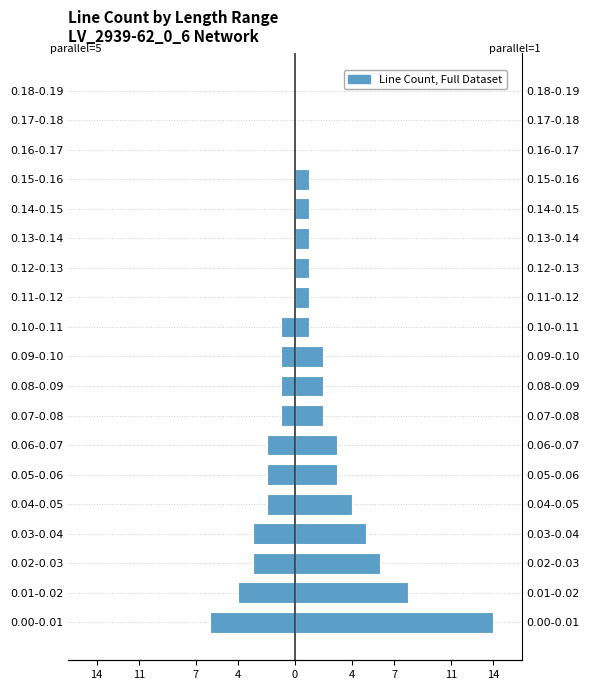

Count the parallel=5 values in the range -2 to 0.

15